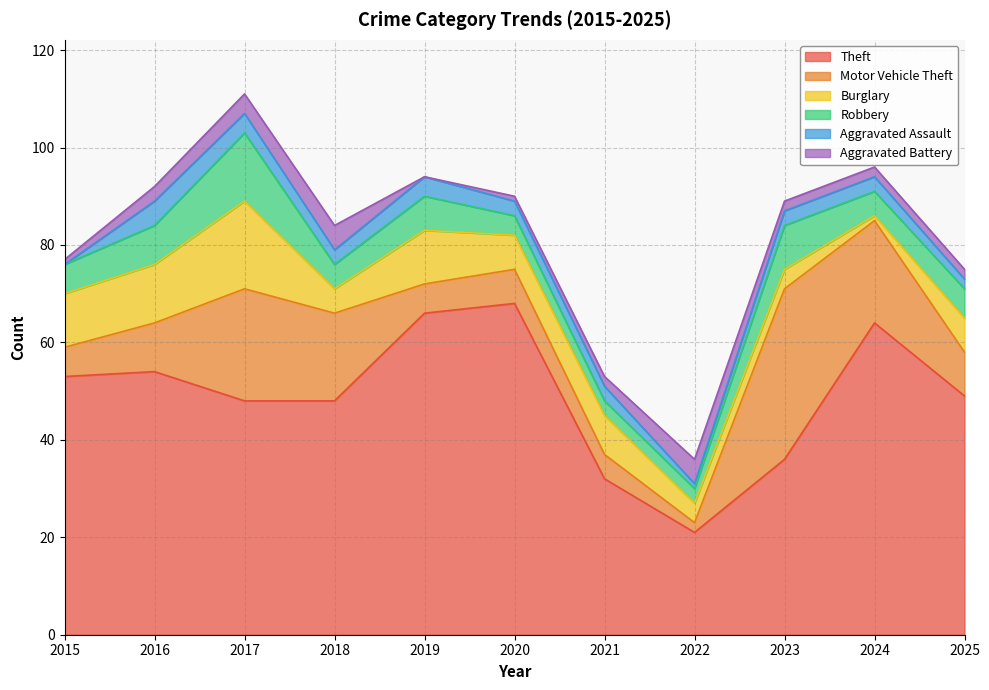

How many values in the Robbery series exceed 6?

4